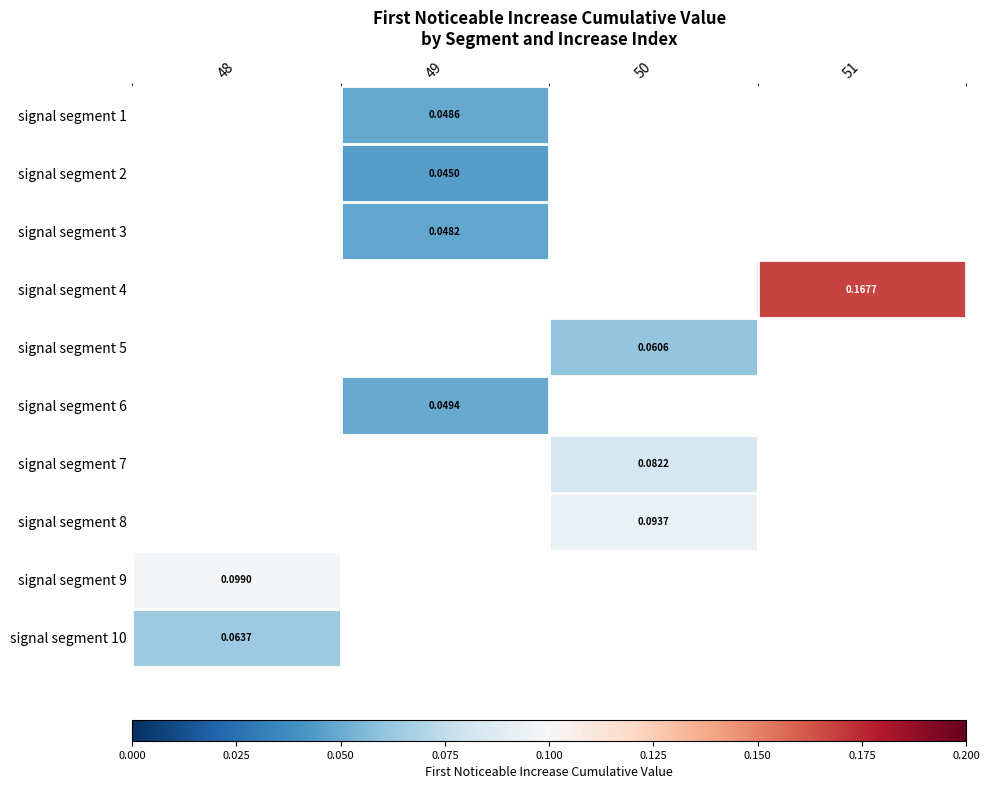

True or false: signal segment 8 has a value of 0.1 at 50.

True